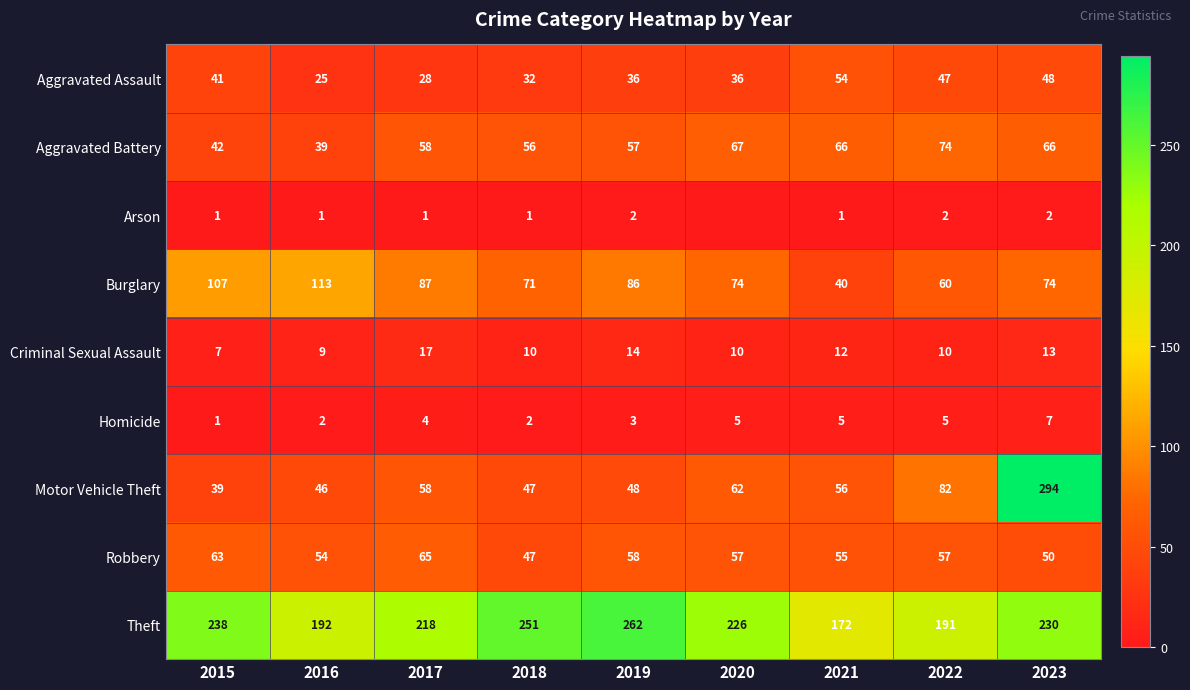

What is the spread (max minus min) of values at 2018?

250